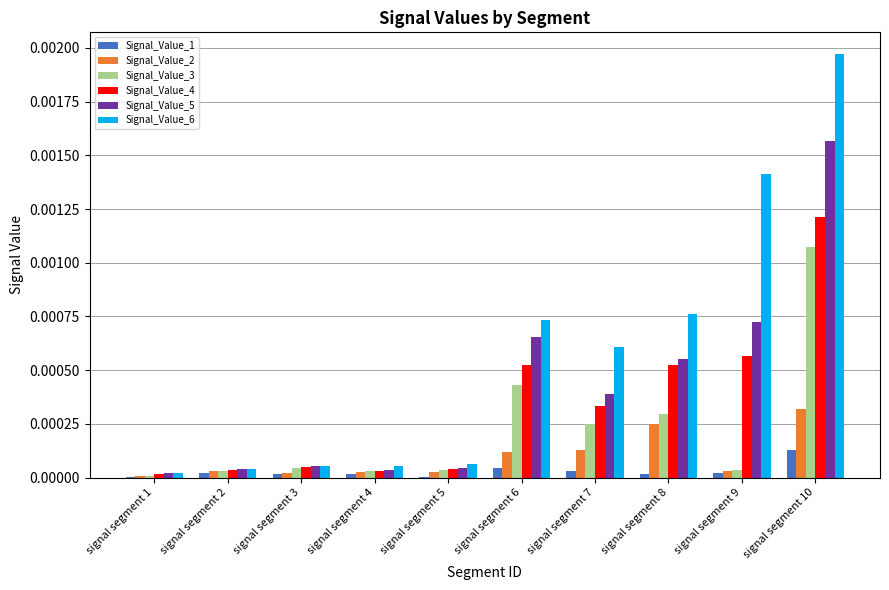

True or false: Signal_Value_5 has a value of 0.0 at signal segment 2.

True